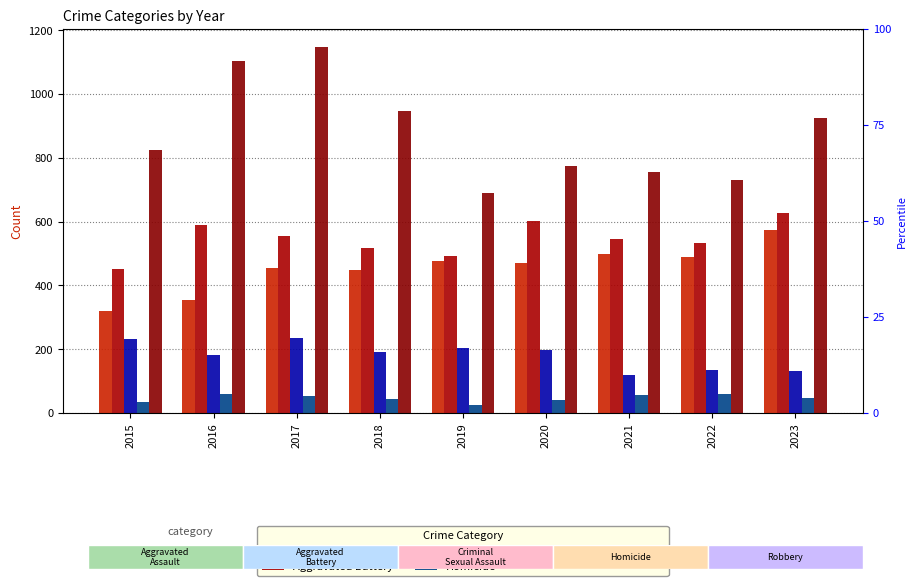

Where does the Aggravated Battery series first go above 546?

2016